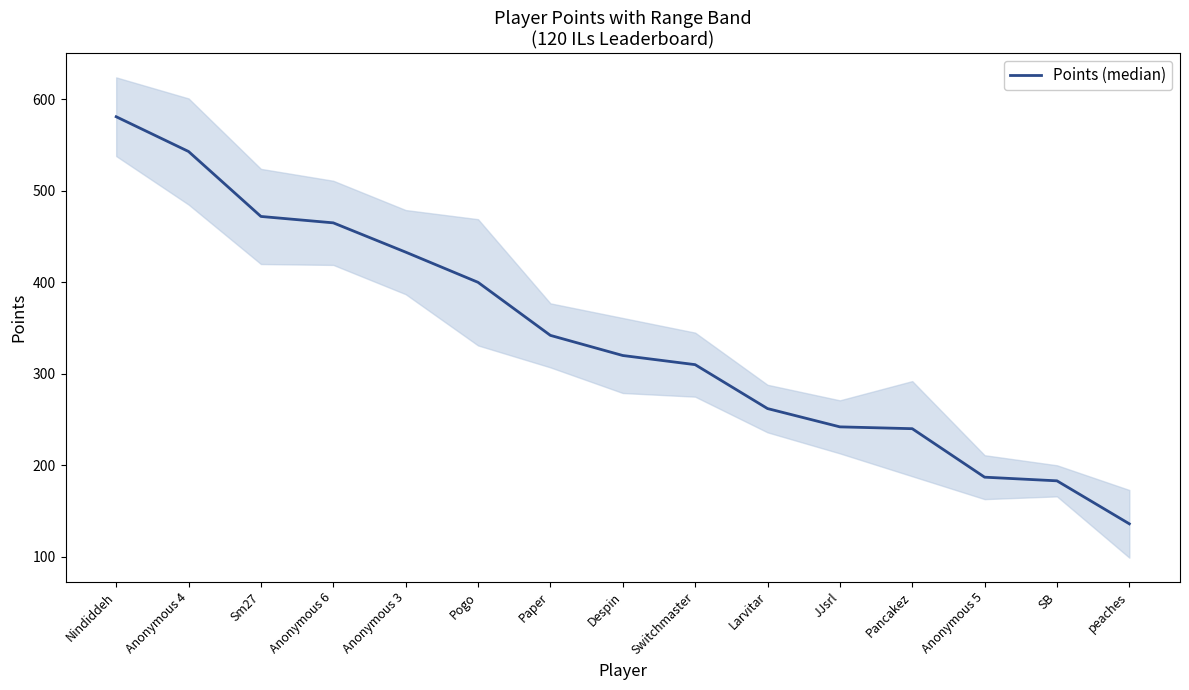

At which label does the data first exceed 320?

Nindiddeh